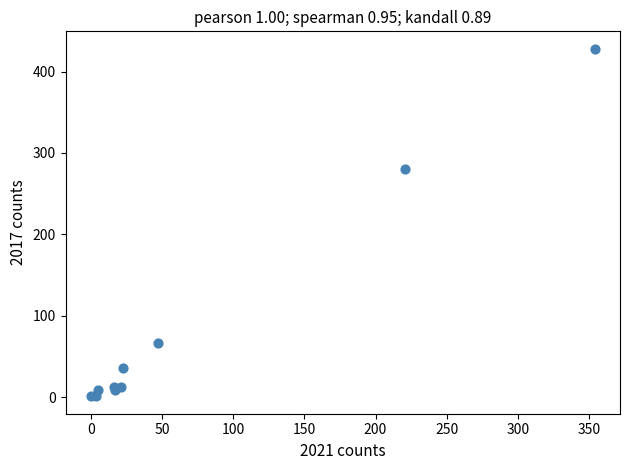

What Y value in the scatter plot is closest to 214?

280